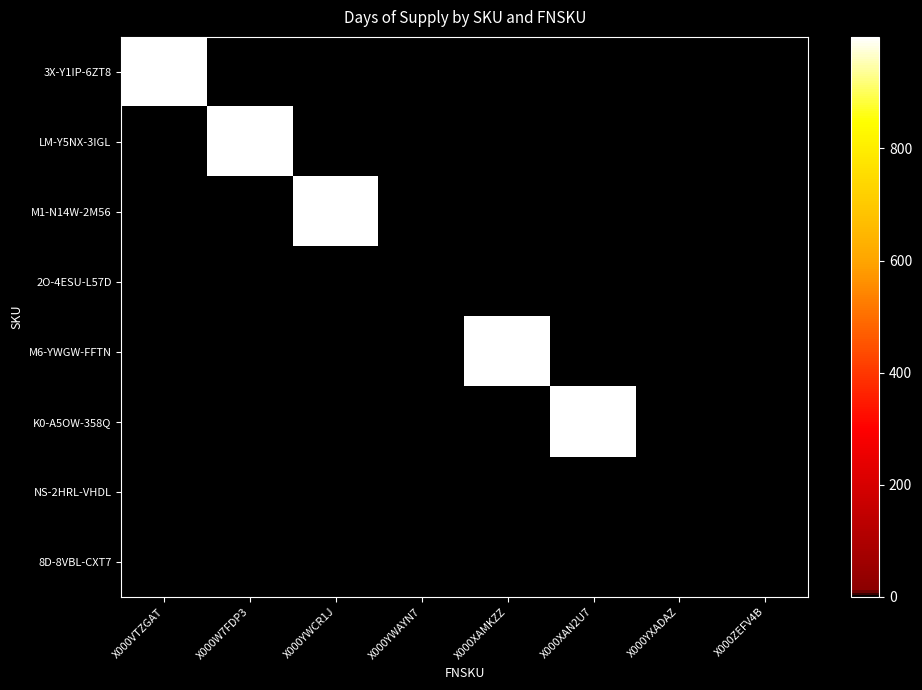

Rank the series at X000VTZGAT from highest to lowest value.

3X-Y1IP-6ZT8, LM-Y5NX-3IGL, M1-N14W-2M56, 2O-4ESU-L57D, M6-YWGW-FFTN, K0-A5OW-358Q, NS-2HRL-VHDL, 8D-8VBL-CXT7